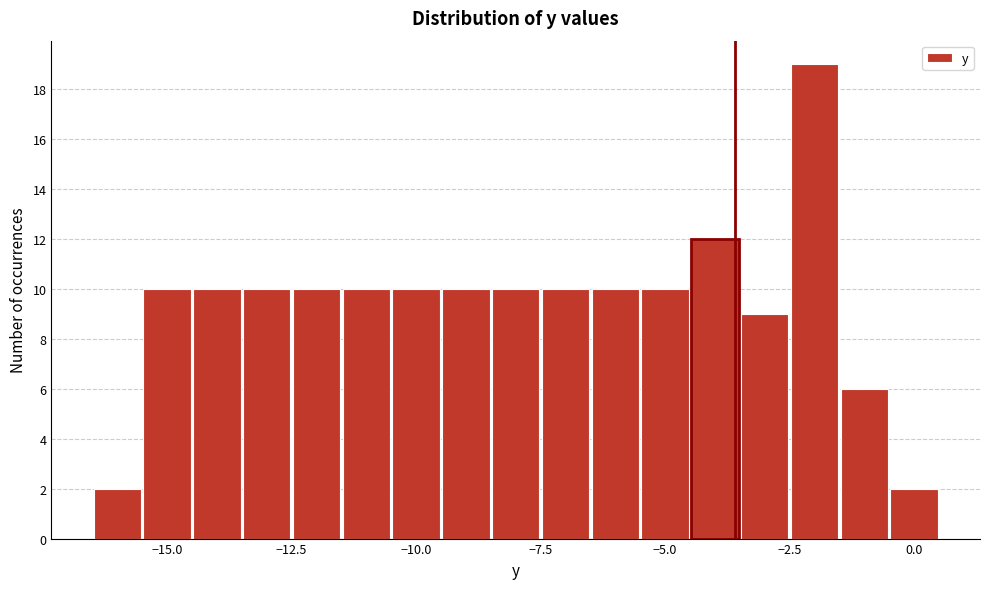

Read against the x-axis, roughly where is the centre of the tallest bar?

-2.0